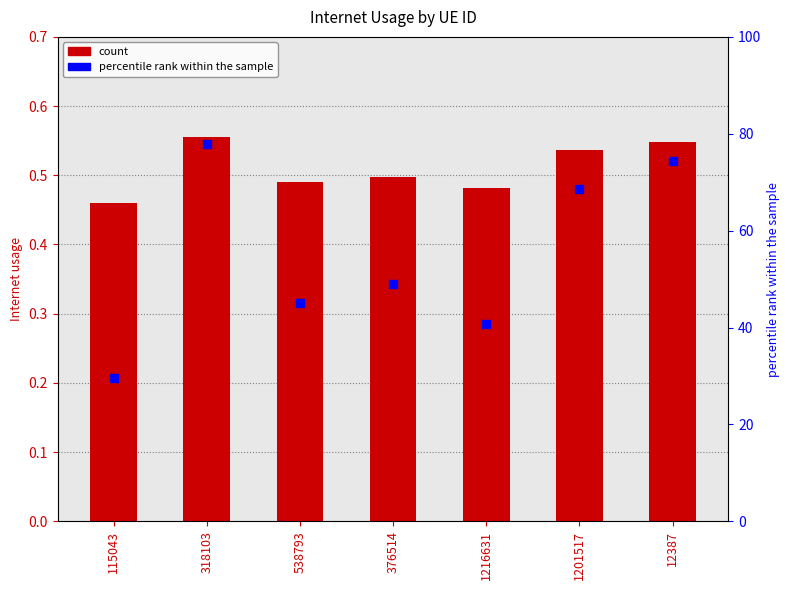

Which series contains the highest Y value?

percentile rank within the sample